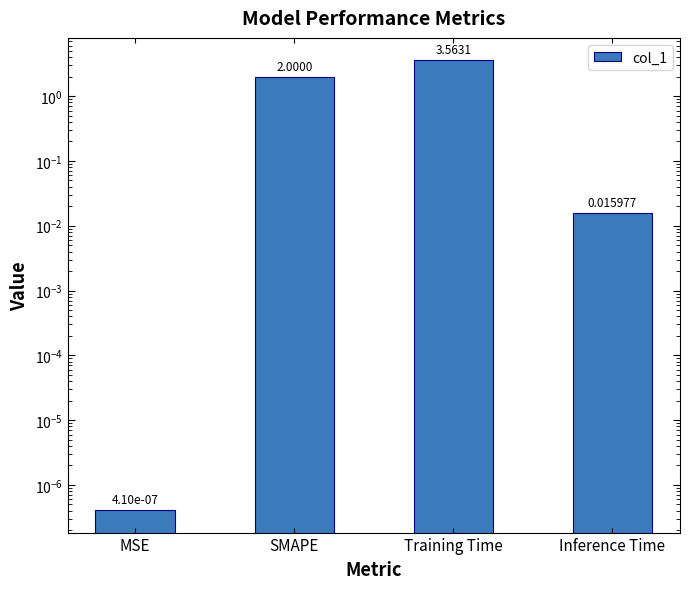

List the labels in order of value, smallest first.

MSE, Inference Time, SMAPE, Training Time